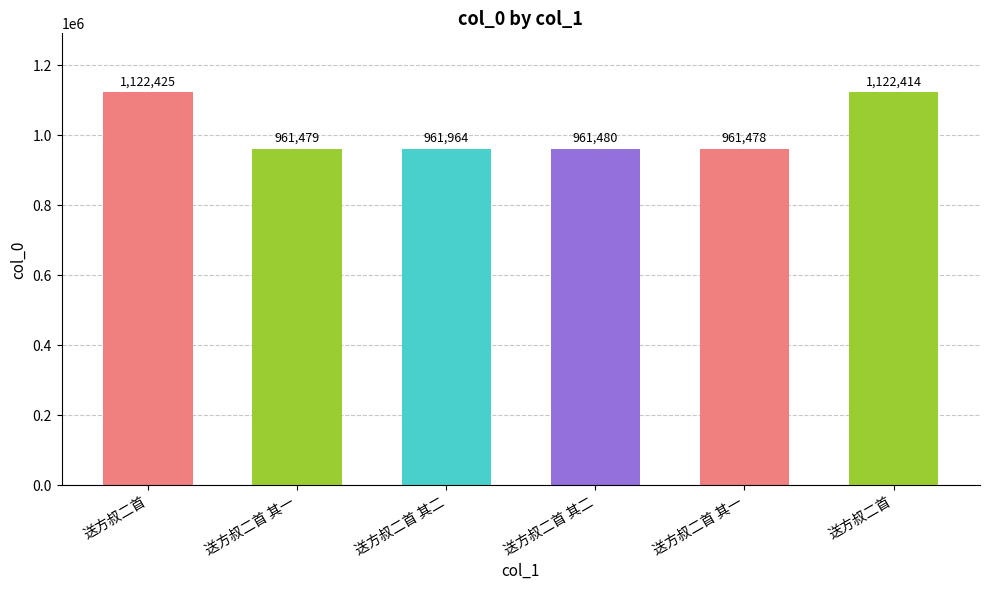

What is the label of the 2nd bar from the left?

送方叔二首 其一